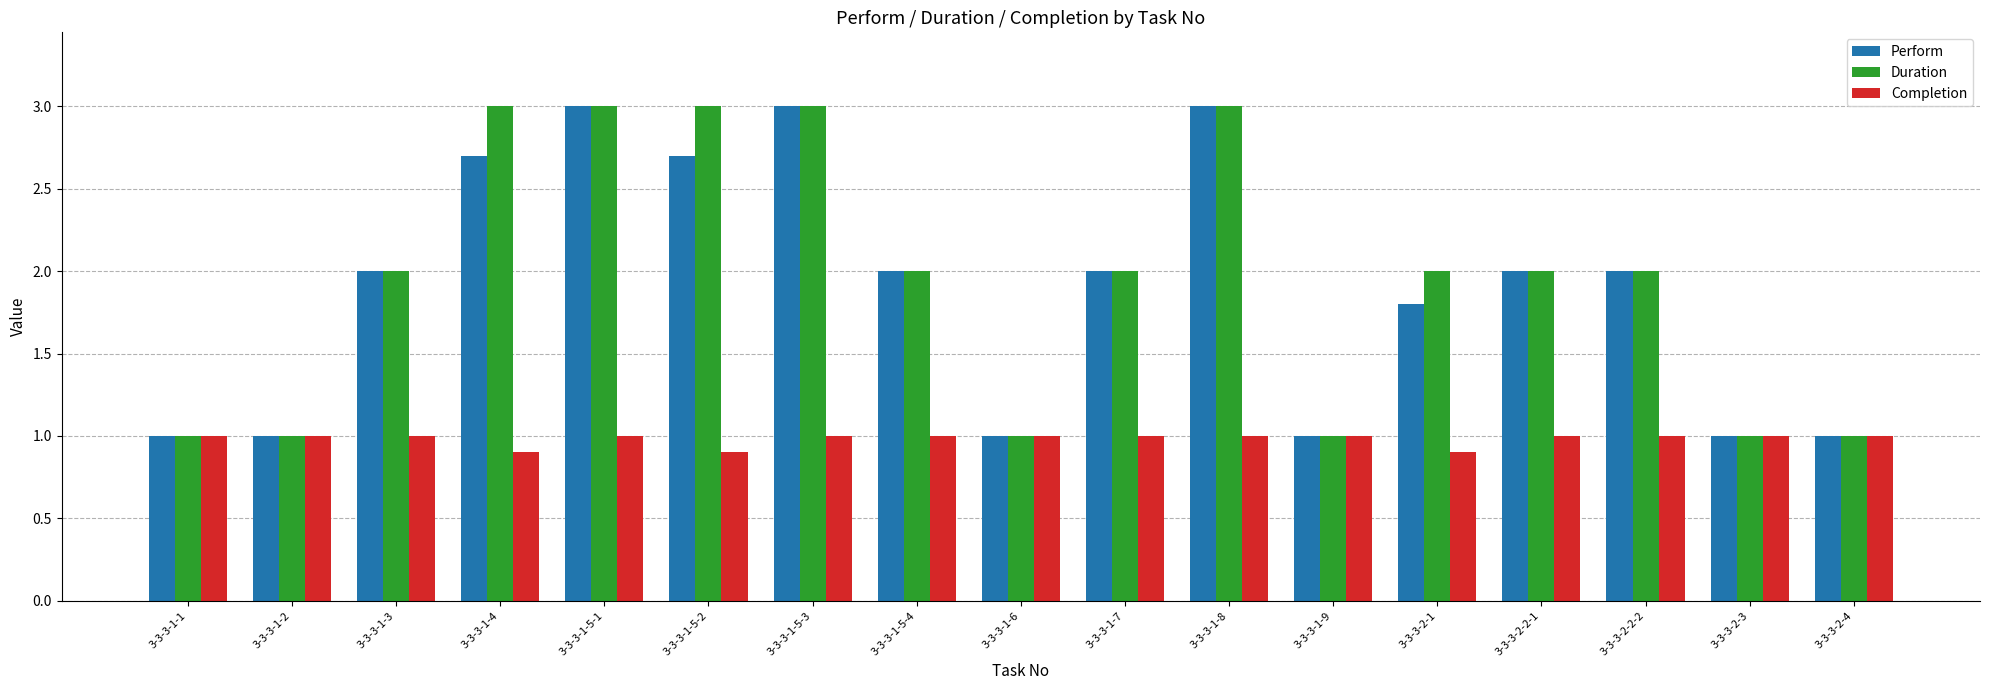

What is the total value across all series at 3-3-3-1-7?

5.0